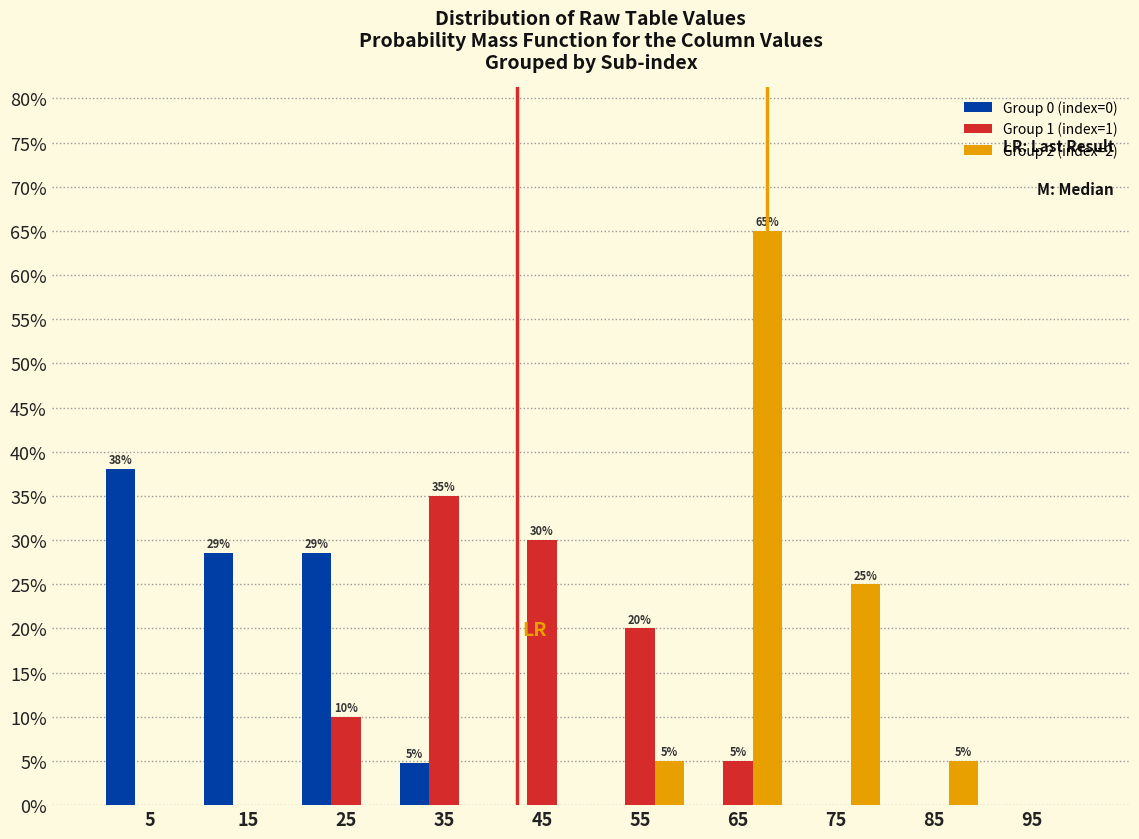

In the Group 2 (index=2) series, which range on the x-axis has the tallest bar?

60 to 70